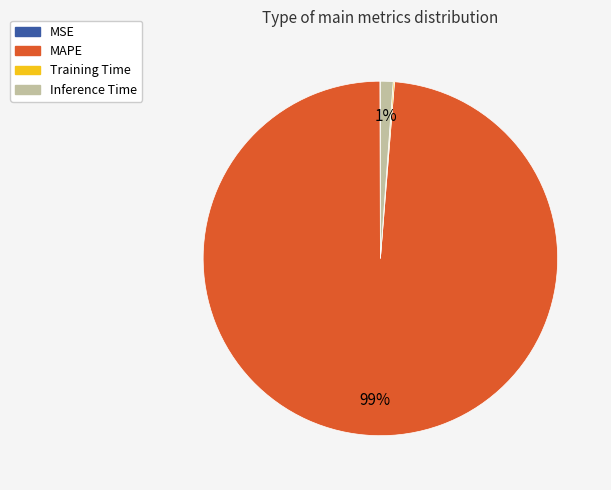

To the nearest percent, what is the difference between the largest and smallest slice percentages?

99%